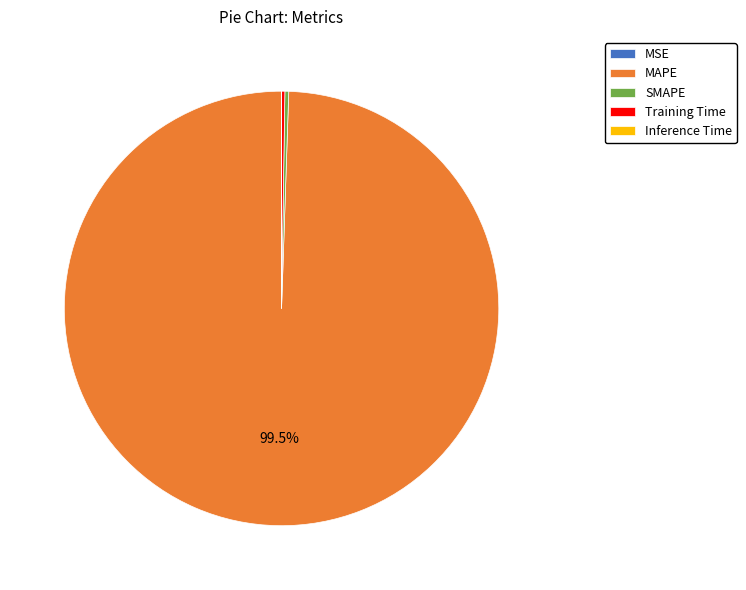

What is the largest slice in the pie chart?

MAPE